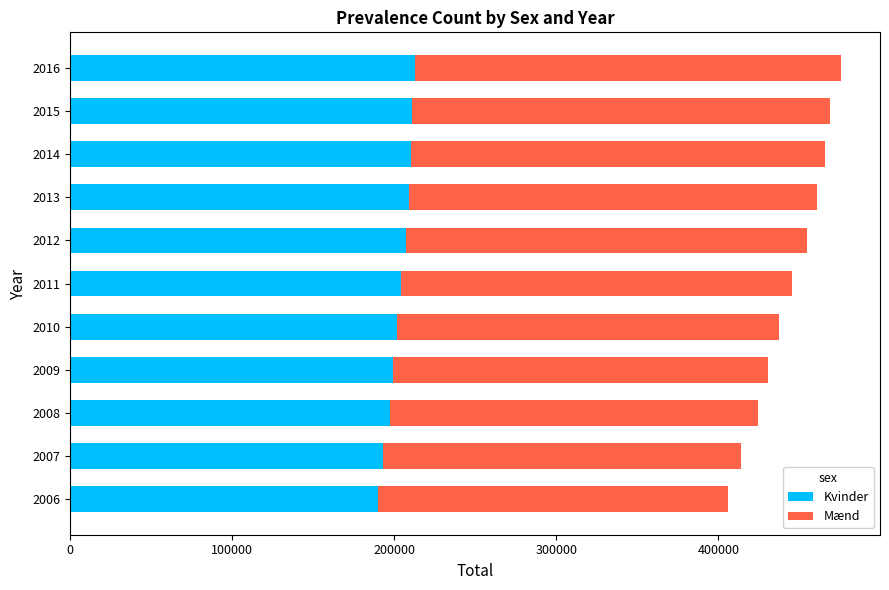

What is the highest value of the Kvinder series?

213029